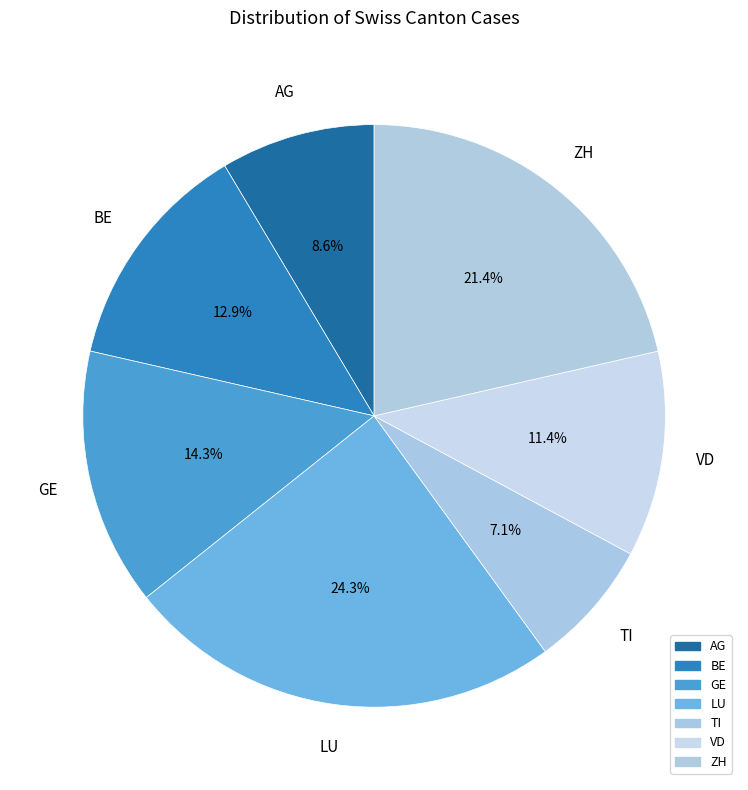

Between LU and BE, which is larger?

LU